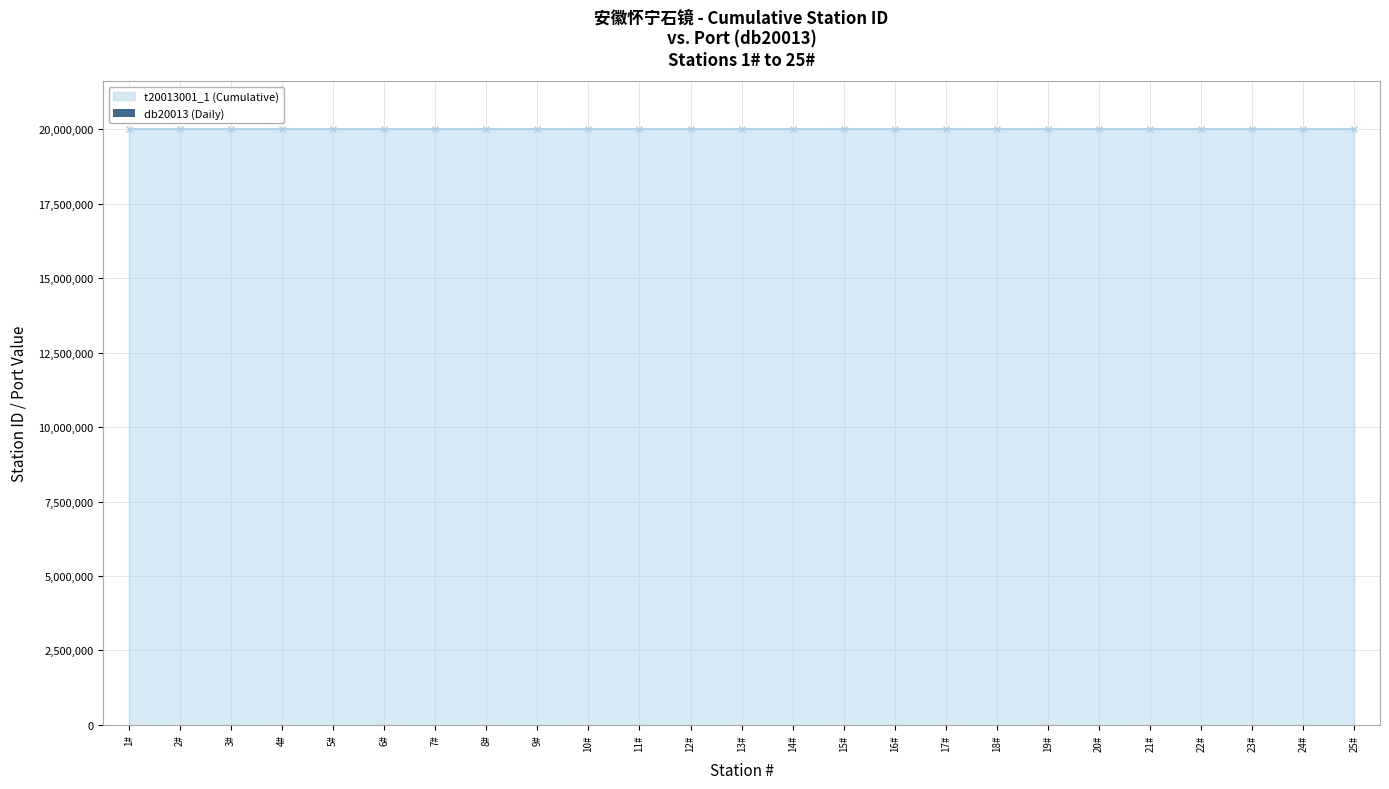

How many values exceed 20013013?

12